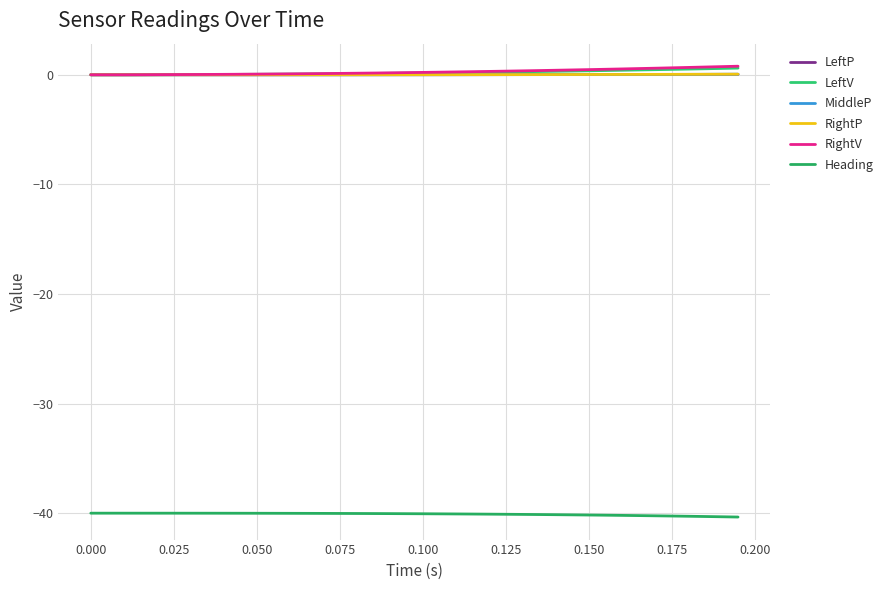

Is this an area chart (filled region under the line)?

No